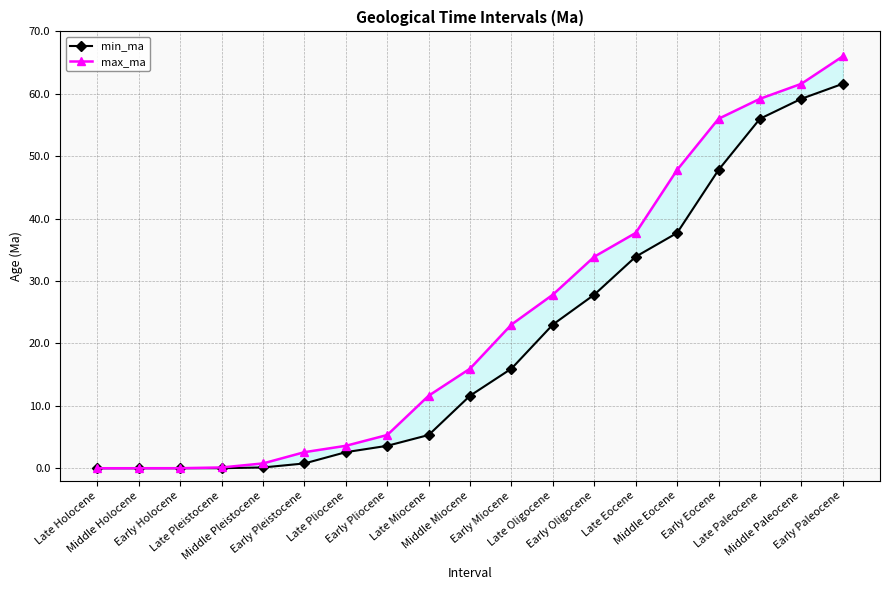

How many lines are shown in the chart?

2